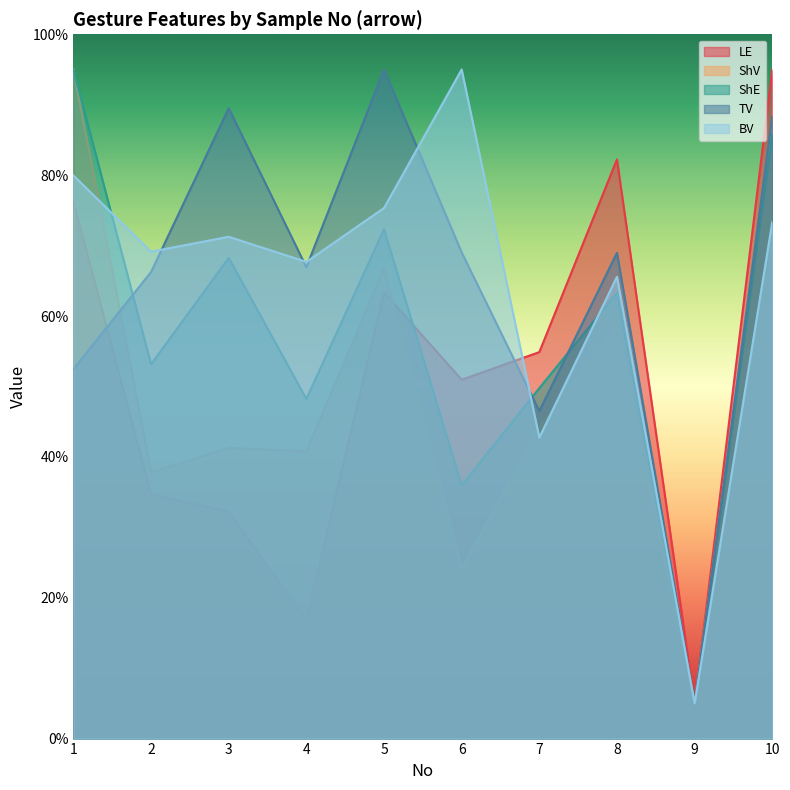

At which label is ShE closest to 50?

7